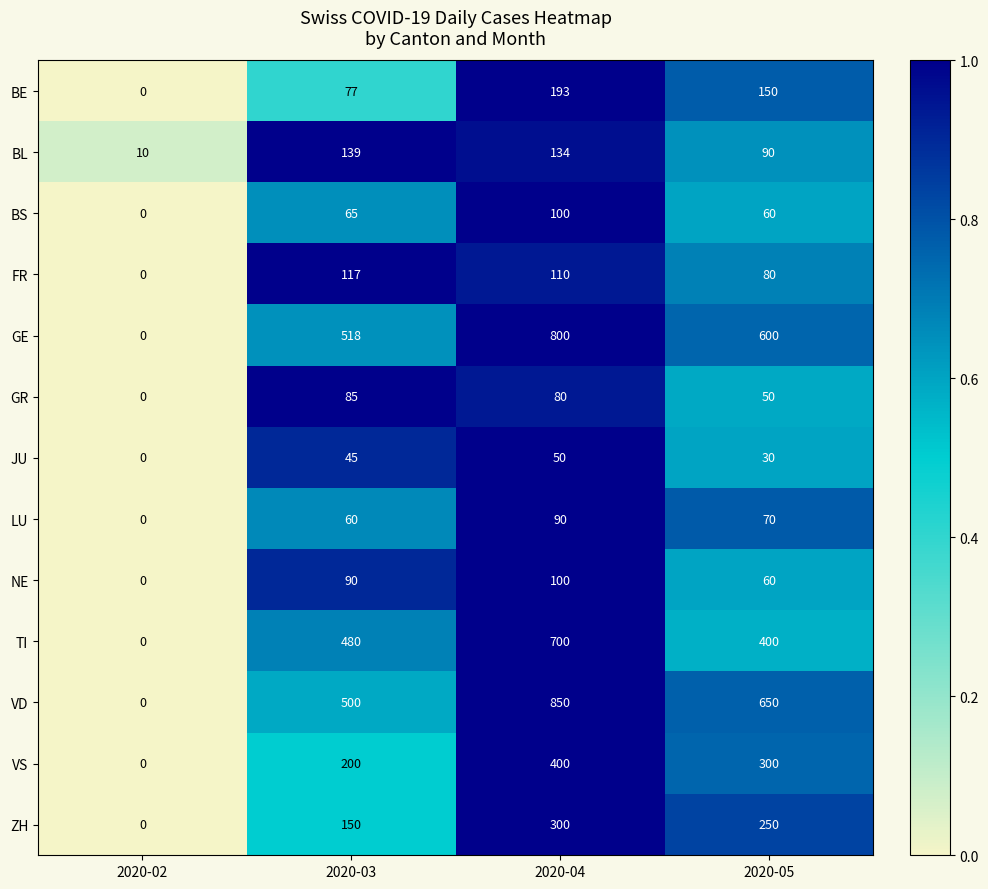

At which category is the sum across all series the highest?

2020-04